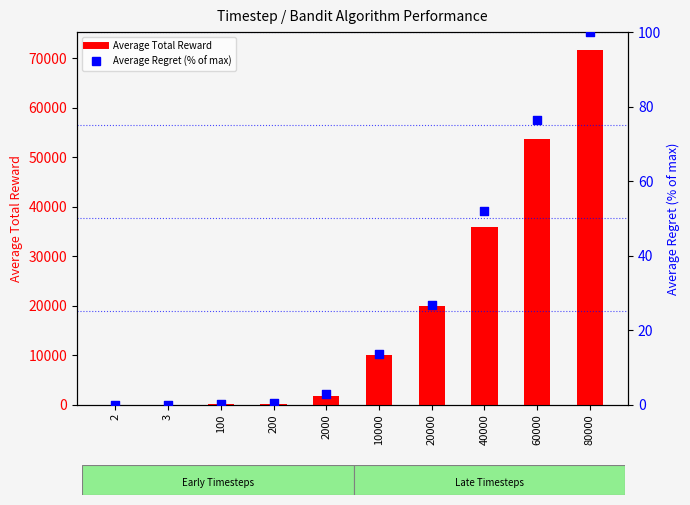

Which series reaches the minimum Y coordinate?

Average Regret (% of max)